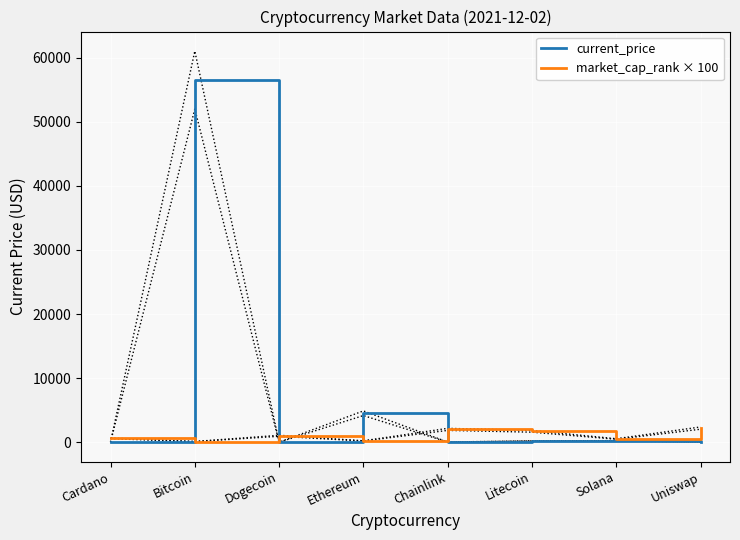

What position from the right is Ethereum?

5